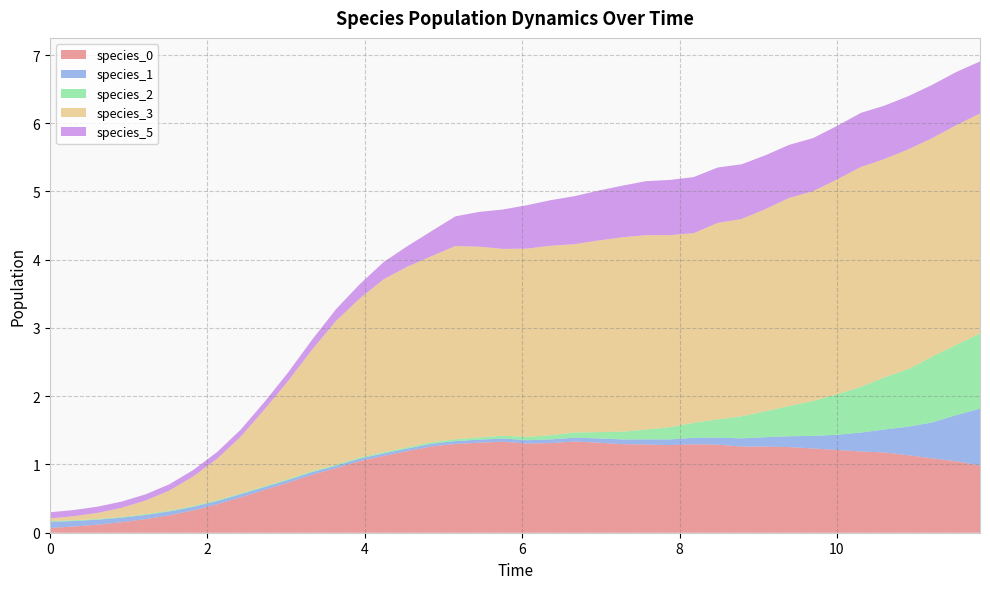

Reading right to left, list all the values displayed in this chart.

species_0: 39=1.0	38=1.0	37=1.1	36=1.1	35=1.2	34=1.2	33=1.2	32=1.2	31=1.3	30=1.3	29=1.3	28=1.3	27=1.3	26=1.3	25=1.3	24=1.3	23=1.3	22=1.3	21=1.3	20=1.3	19=1.3	18=1.3	17=1.3	16=1.3	15=1.2	14=1.1	13=1.1	12=0.9	11=0.9	10=0.7	9=0.6	8=0.5	7=0.4	6=0.3	5=0.3	4=0.2	3=0.2	2=0.1	1=0.1	0=0.1
species_1: 39=0.8	38=0.7	37=0.5	36=0.4	35=0.3	34=0.3	33=0.2	32=0.2	31=0.2	30=0.1	29=0.1	28=0.1	27=0.1	26=0.1	25=0.1	24=0.1	23=0.1	22=0.1	21=0.1	20=0.0	19=0.0	18=0.0	17=0.0	16=0.0	15=0.0	14=0.0	13=0.0	12=0.0	11=0.0	10=0.0	9=0.0	8=0.0	7=0.0	6=0.1	5=0.1	4=0.1	3=0.1	2=0.1	1=0.1	0=0.1
species_2: 39=1.1	38=1.0	37=1.0	36=0.8	35=0.8	34=0.7	33=0.6	32=0.5	31=0.4	30=0.4	29=0.3	28=0.3	27=0.2	26=0.2	25=0.1	24=0.1	23=0.1	22=0.1	21=0.1	20=0.0	19=0.0	18=0.0	17=0.0	16=0.0	15=0.0	14=0.0	13=0.0	12=0.0	11=0.0	10=0.0	9=0.0	8=0.0	7=0.0	6=0.0	5=0.0	4=0.0	3=0.0	2=0.0	1=0.0	0=0.0
species_3: 39=3.2	38=3.2	37=3.2	36=3.2	35=3.2	34=3.2	33=3.1	32=3.1	31=3.1	30=3.0	29=2.9	28=2.9	27=2.8	26=2.8	25=2.8	24=2.8	23=2.8	22=2.8	21=2.8	20=2.8	19=2.7	18=2.8	17=2.8	16=2.7	15=2.6	14=2.5	13=2.3	12=2.1	11=1.8	10=1.4	9=1.1	8=0.8	7=0.6	6=0.4	5=0.3	4=0.2	3=0.1	2=0.1	1=0.1	0=0.0
species_5: 39=0.8	38=0.8	37=0.8	36=0.8	35=0.8	34=0.8	33=0.8	32=0.8	31=0.8	30=0.8	29=0.8	28=0.8	27=0.8	26=0.8	25=0.8	24=0.8	23=0.7	22=0.7	21=0.7	20=0.6	19=0.6	18=0.5	17=0.4	16=0.4	15=0.3	14=0.3	13=0.2	12=0.2	11=0.1	10=0.1	9=0.1	8=0.1	7=0.1	6=0.1	5=0.1	4=0.1	3=0.1	2=0.1	1=0.1	0=0.1